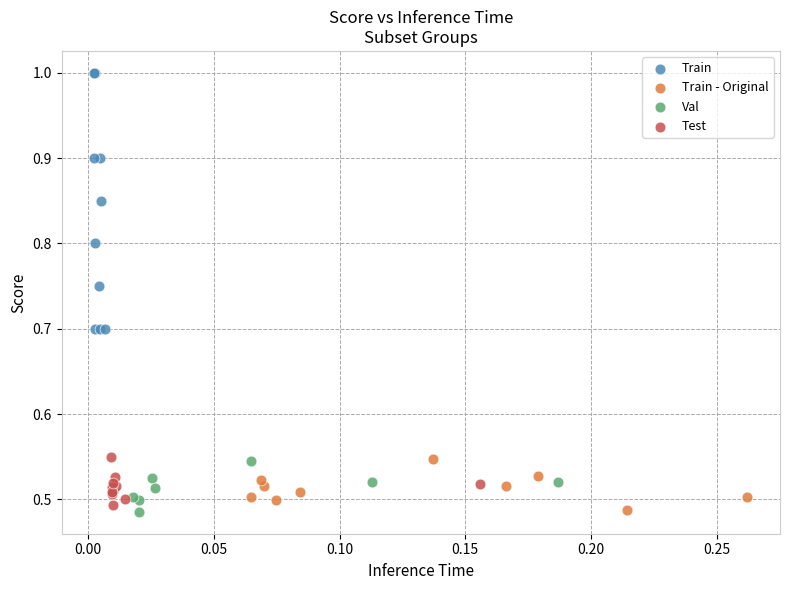

Which series has the largest Y range (max minus min)?

Train